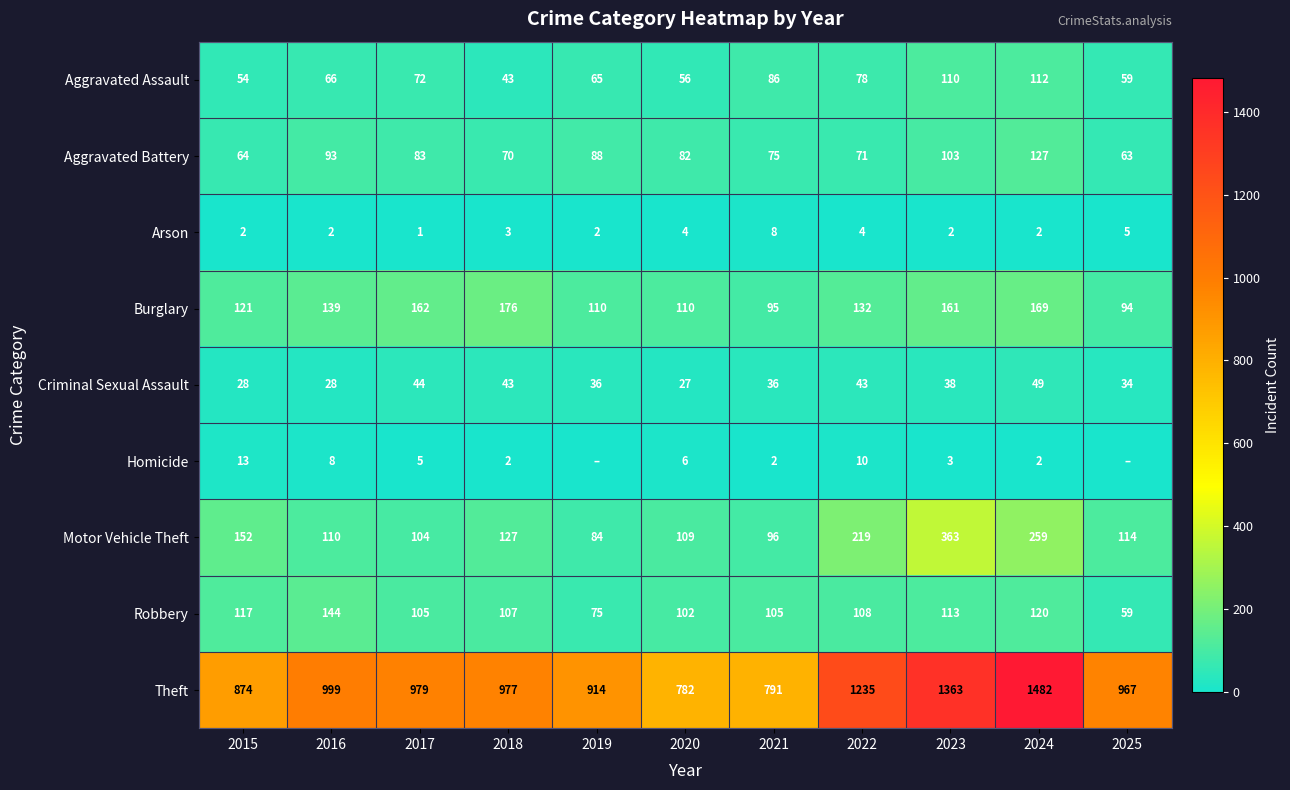

What is the total value across all series at 2023?

2256